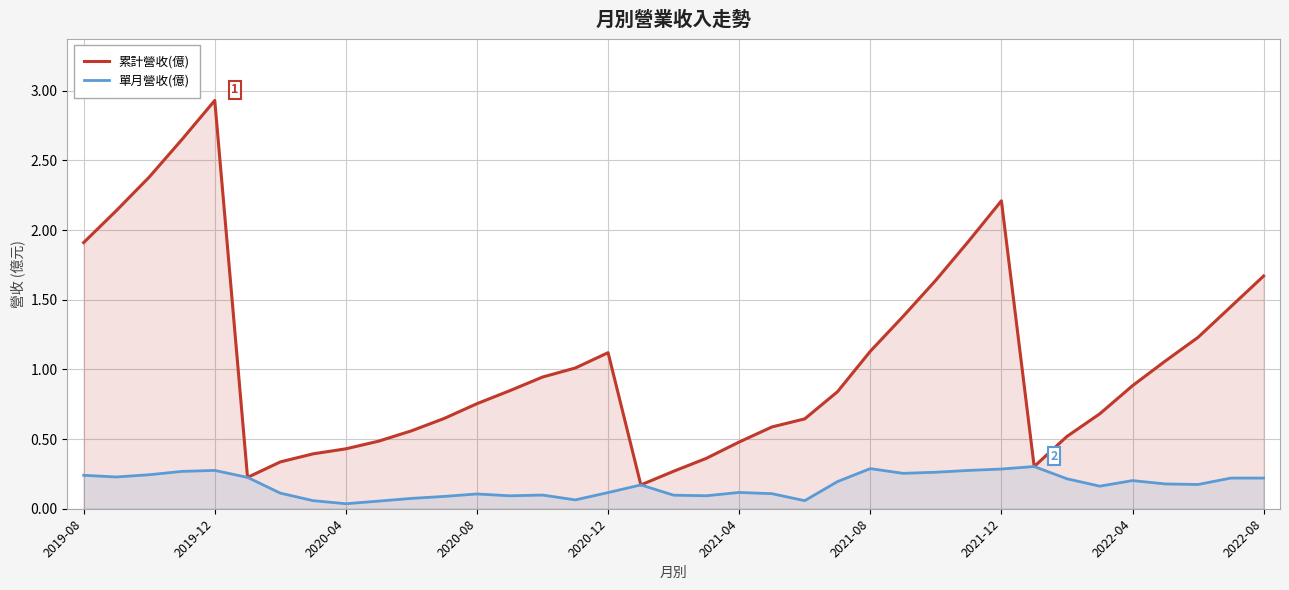

Which category has the highest value across all series?

2019-12